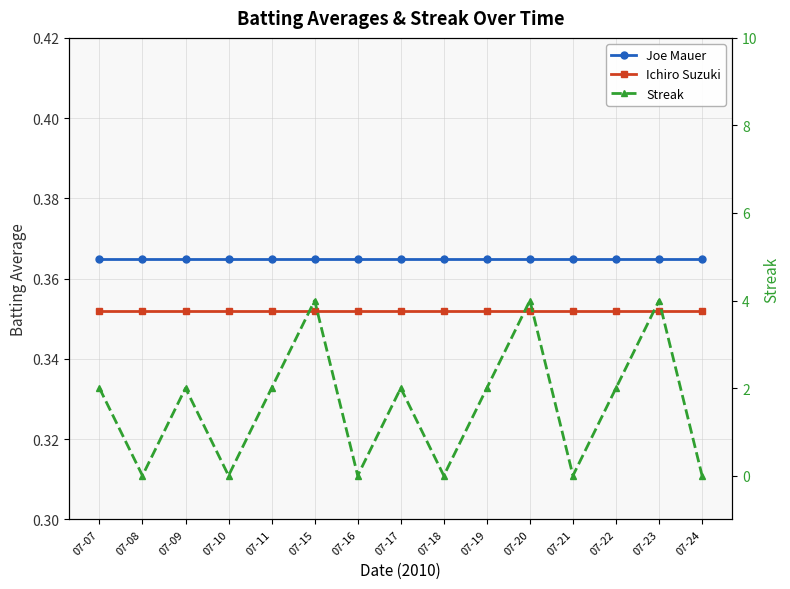

Between 07-16 and 07-22, which series saw the biggest shift?

Streak